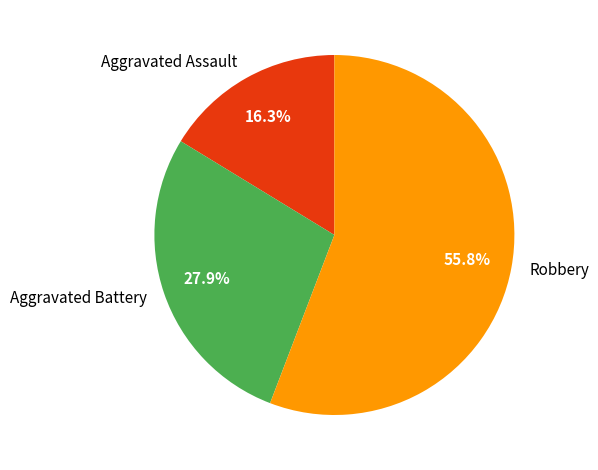

To the nearest percent, what is the combined percentage of Robbery and Aggravated Assault?

72%